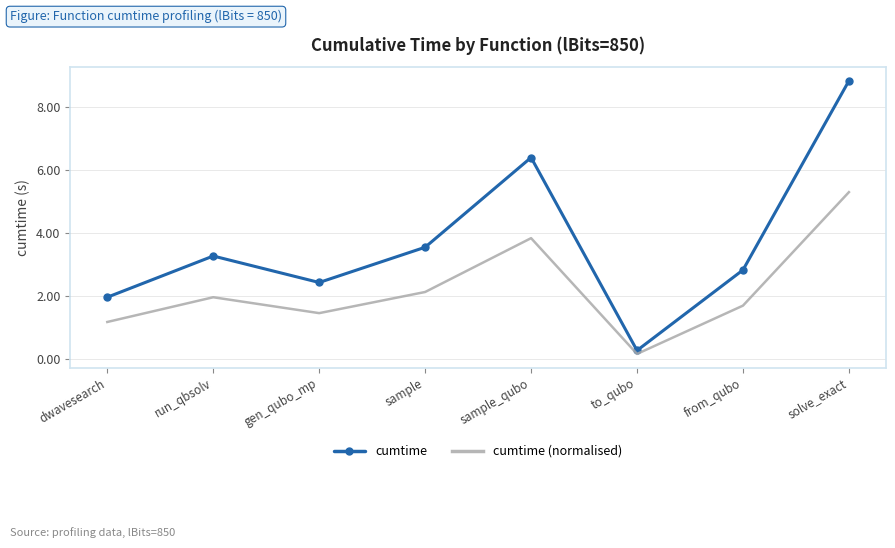

What is the lowest value of the cumtime series?

0.3